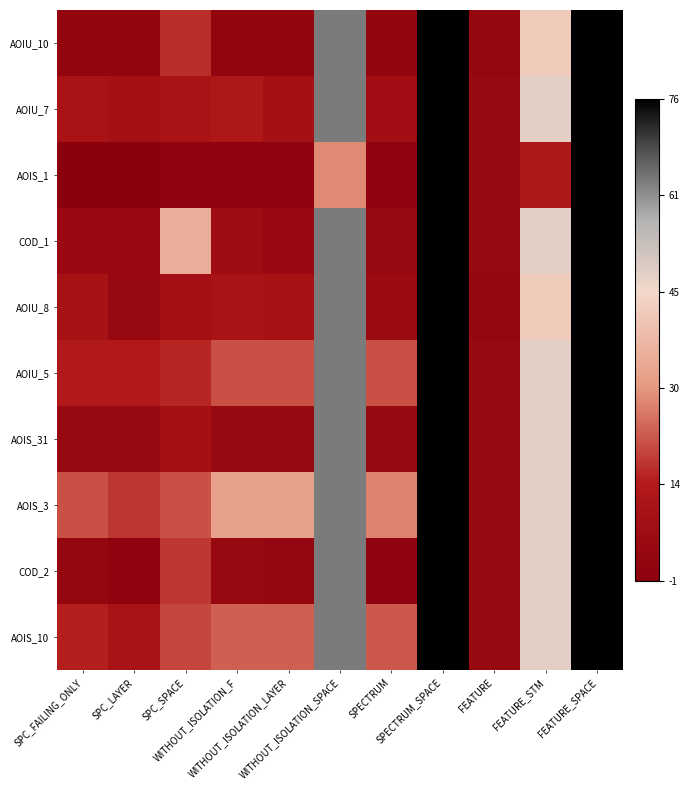

Which series has the largest range (max minus min)?

AOIS_1